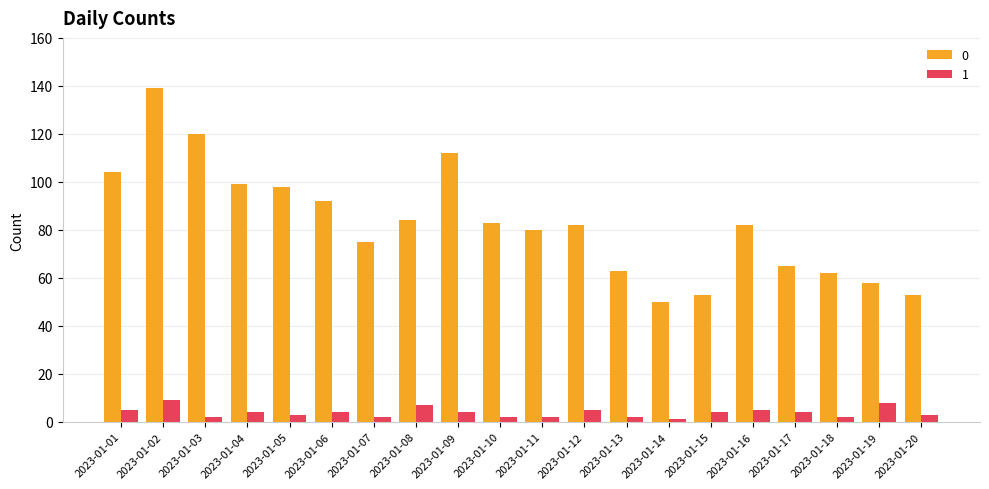

What is the spread (max minus min) of values at 2023-01-16?

77